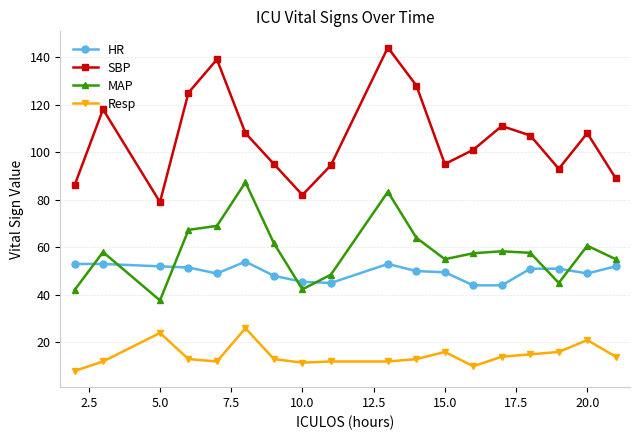

At how many categories does at least one series exceed 39?

18